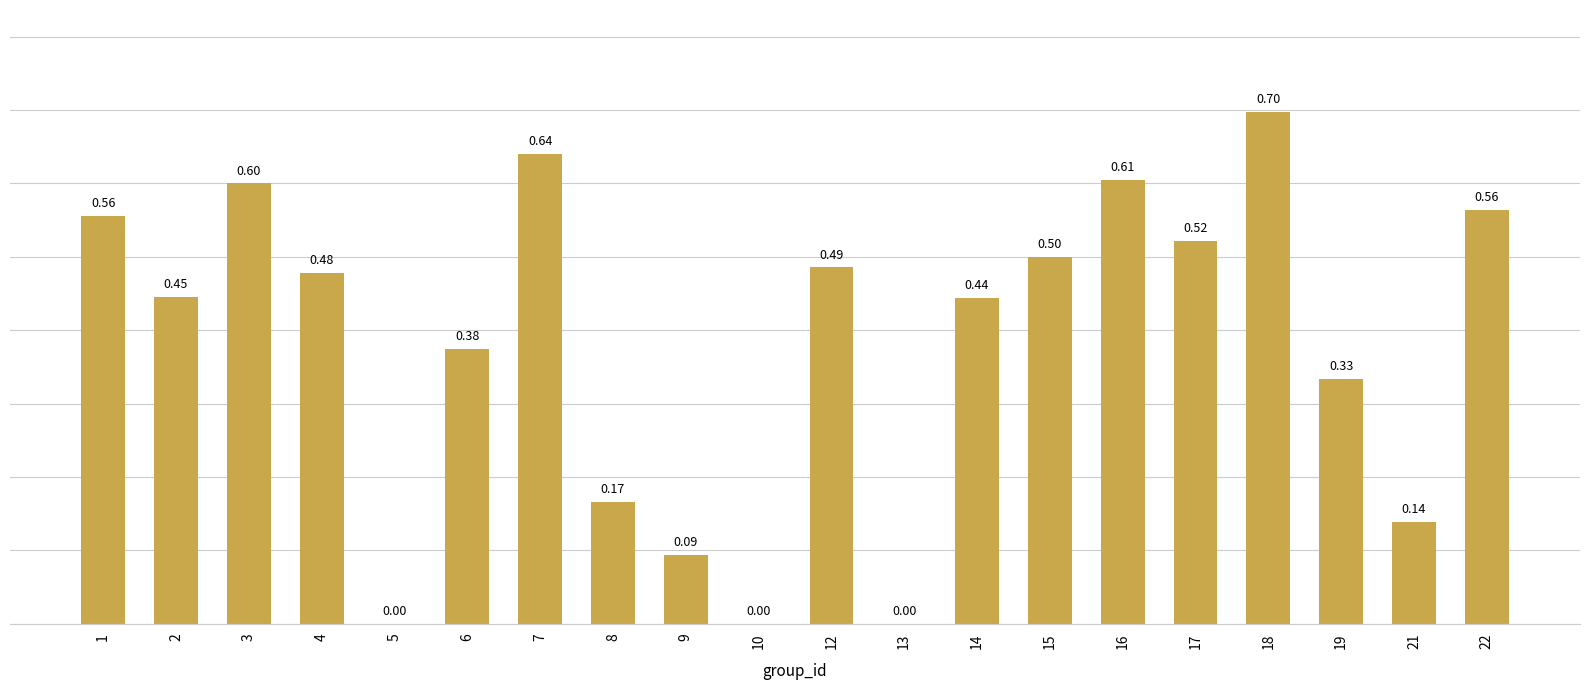

What is the change in value from 7 to 14?

-0.2